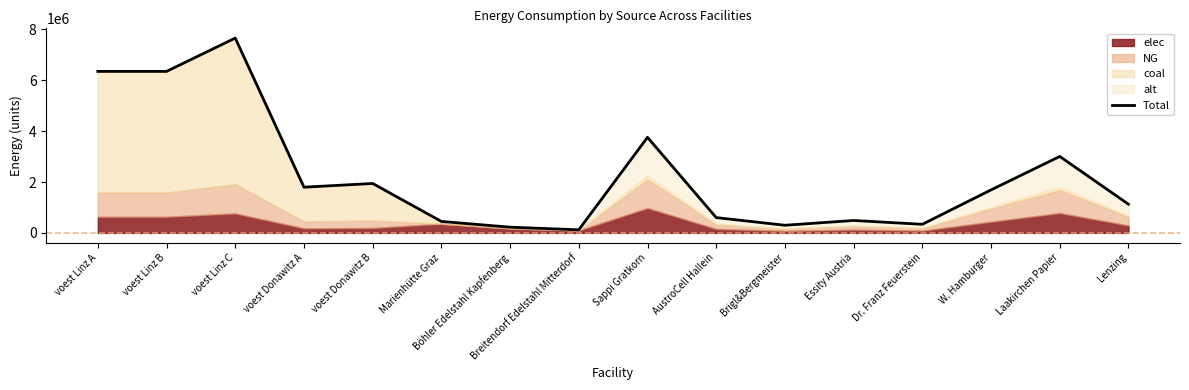

Where is the first local maximum?

voest Linz C